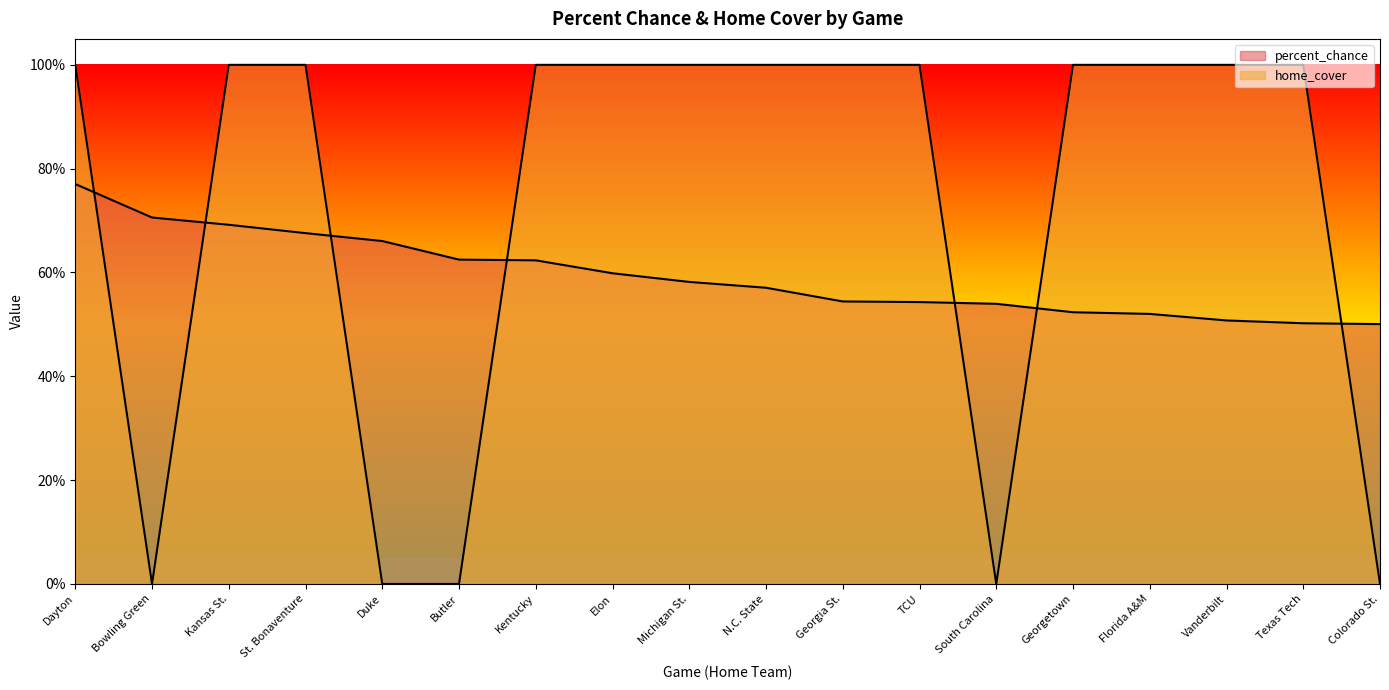

What is the label of the 8th point from the right?

Georgia St.